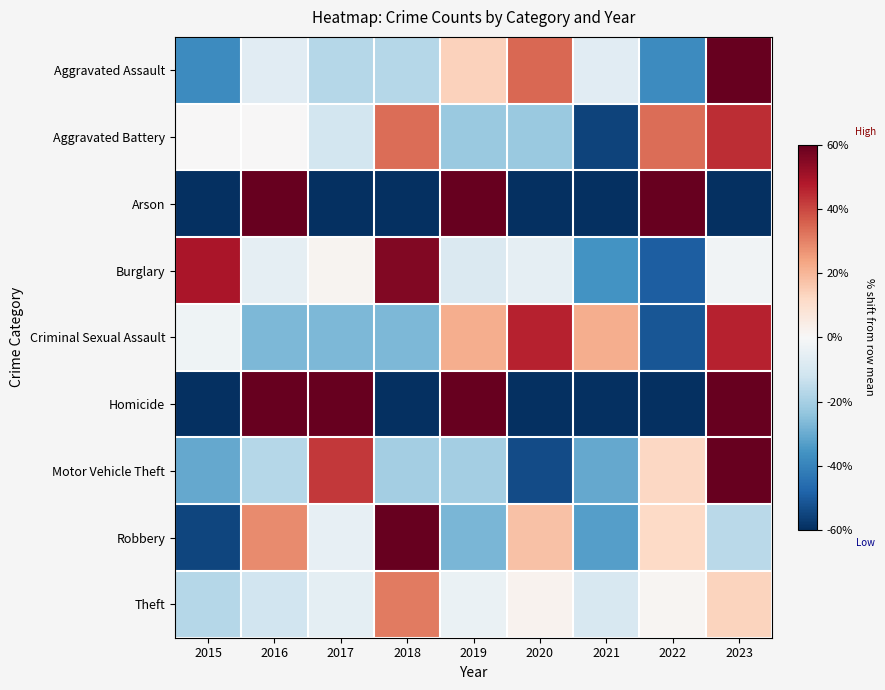

Which has a higher value, 2019 or 2016?

2019